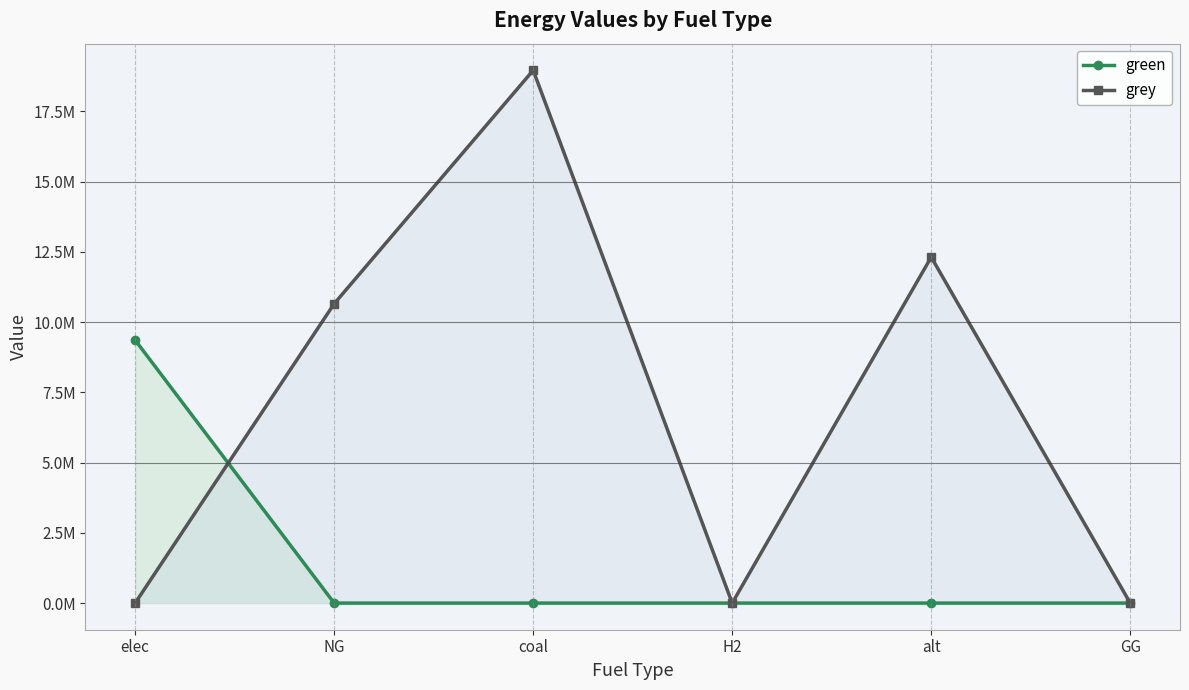

Which series has the largest total across all categories?

grey